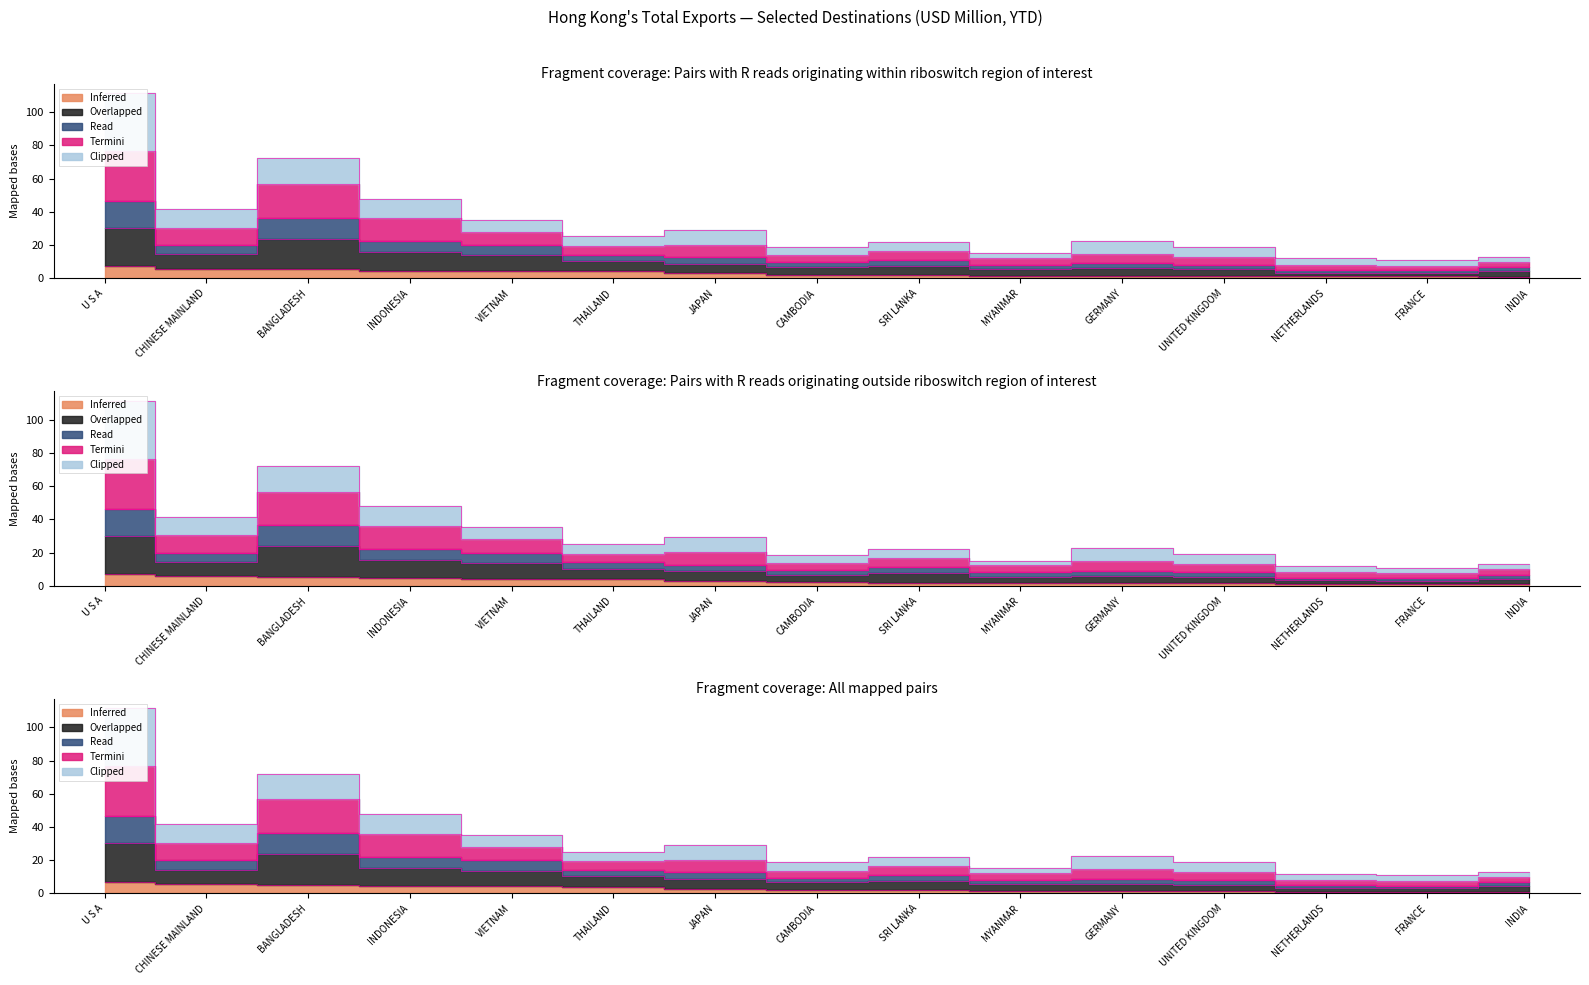

Reading left to right, what are all the values shown in this chart?

202008: U S A=7.1	CHINESE MAINLAND=5.8	BANGLADESH=5.3	INDONESIA=4.6	VIETNAM=4.2	THAILAND=4.1	JAPAN=2.9	CAMBODIA=2.1	SRI LANKA=1.9	MYANMAR=1.6	GERMANY=1.6	UNITED KINGDOM=1.5	NETHERLANDS=1.1	FRANCE=1.1	INDIA=0.9
201912: U S A=46.4	CHINESE MAINLAND=20.0	BANGLADESH=36.4	INDONESIA=22.2	VIETNAM=20.0	THAILAND=14.2	JAPAN=12.8	CAMBODIA=9.6	SRI LANKA=11.2	MYANMAR=8.2	GERMANY=8.9	UNITED KINGDOM=8.1	NETHERLANDS=5.0	FRANCE=4.7	INDIA=6.8
201908: U S A=76.5	CHINESE MAINLAND=30.4	BANGLADESH=56.8	INDONESIA=36.0	VIETNAM=28.1	THAILAND=19.4	JAPAN=20.3	CAMBODIA=13.8	SRI LANKA=16.7	MYANMAR=12.3	GERMANY=14.8	UNITED KINGDOM=12.9	NETHERLANDS=8.1	FRANCE=7.5	INDIA=9.9
201812: U S A=111.5	CHINESE MAINLAND=41.7	BANGLADESH=72.2	INDONESIA=47.9	VIETNAM=35.2	THAILAND=25.1	JAPAN=29.3	CAMBODIA=18.8	SRI LANKA=22.0	MYANMAR=15.1	GERMANY=22.6	UNITED KINGDOM=18.9	NETHERLANDS=11.9	FRANCE=11.0	INDIA=12.9